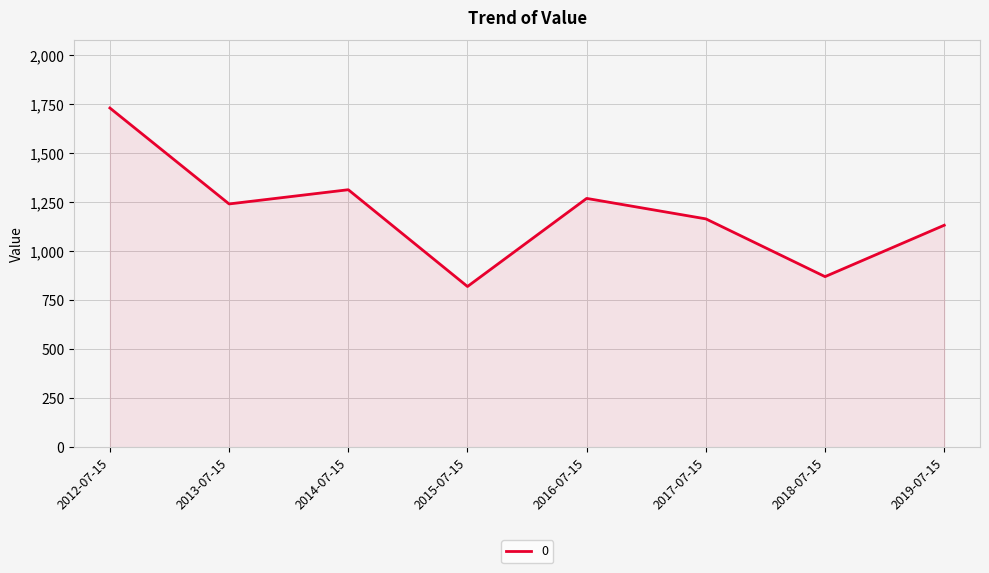

Which has a higher value, 2013-07-15 or 2012-07-15?

2012-07-15